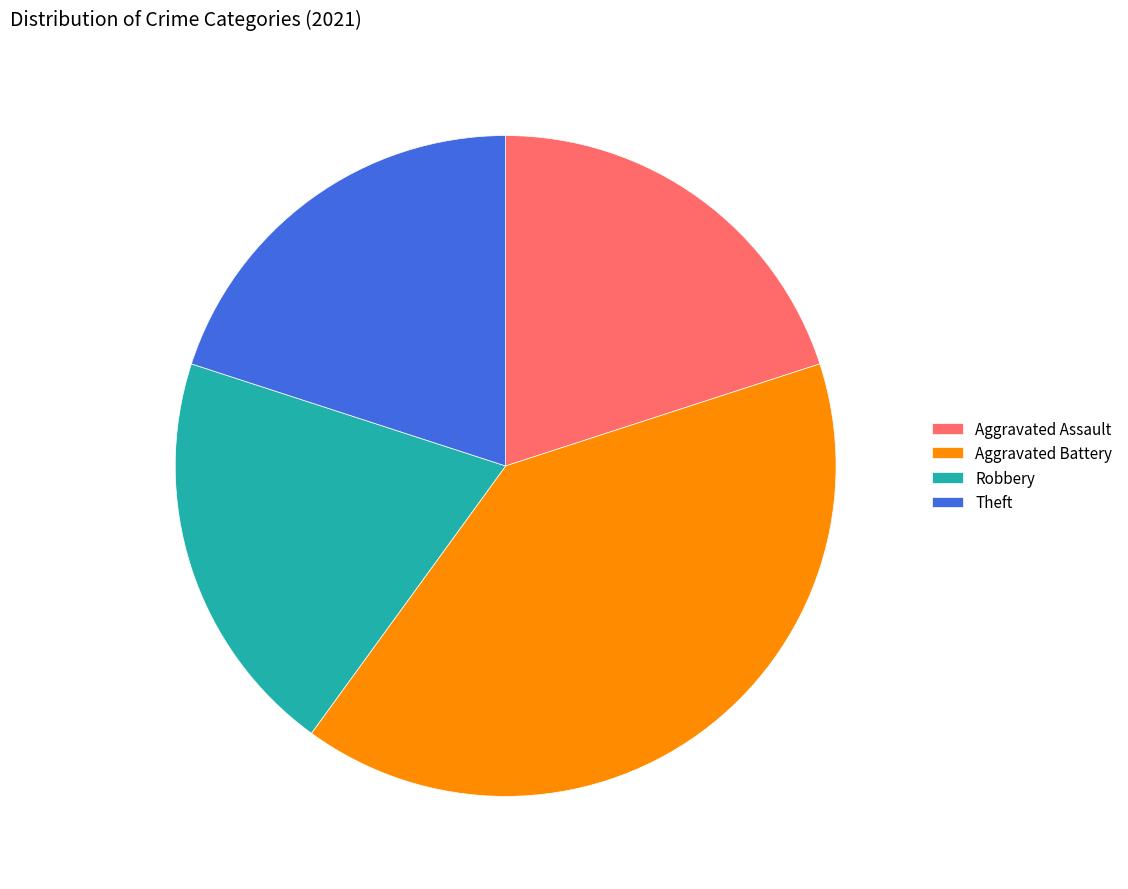

Which has a higher value, Aggravated Assault or Aggravated Battery?

Aggravated Battery